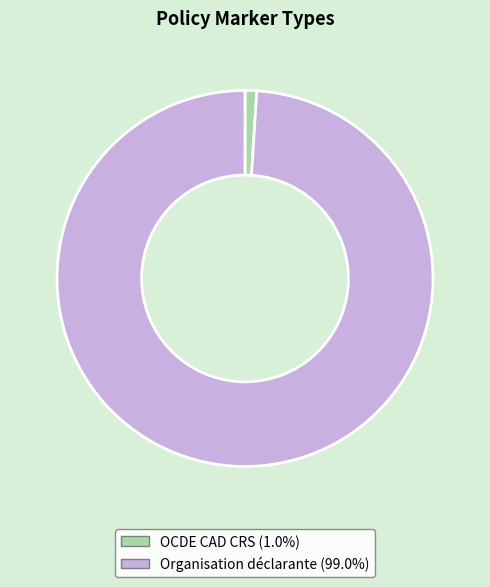

Is it true that OCDE CAD CRS is 11% of the pie?

False